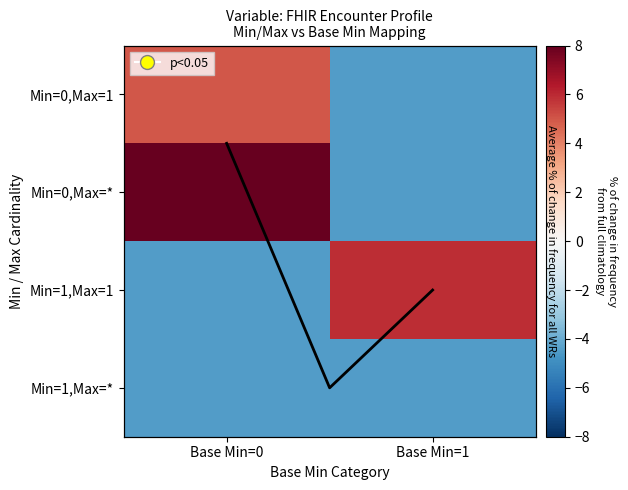

Is it true that Min=0,Max=1 equals 4.9 at Base Min=0?

True